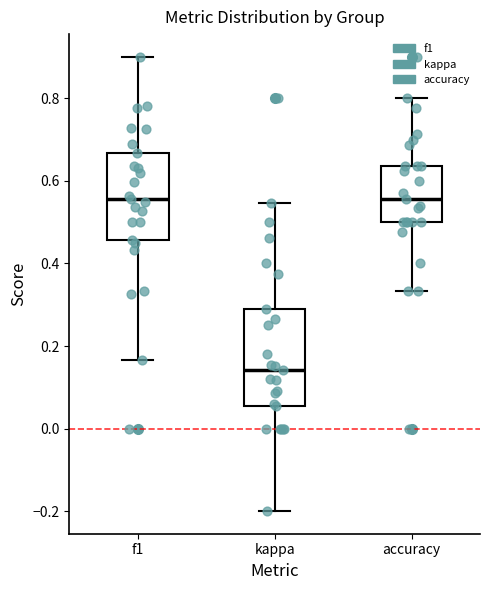

Where is the upper edge of the box for f1 on the y-axis? The values are not printed on the chart, so give them approximately, as read against the axis.

0.66